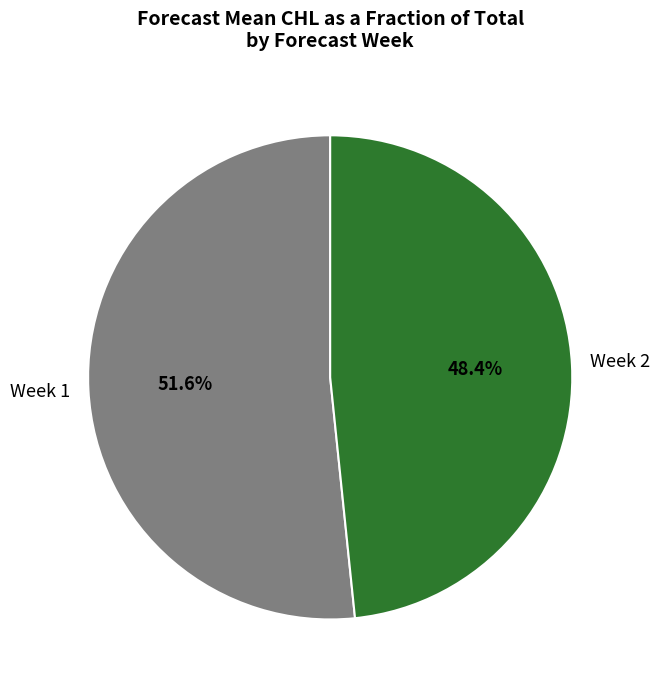

What is the majority slice?

Week 1